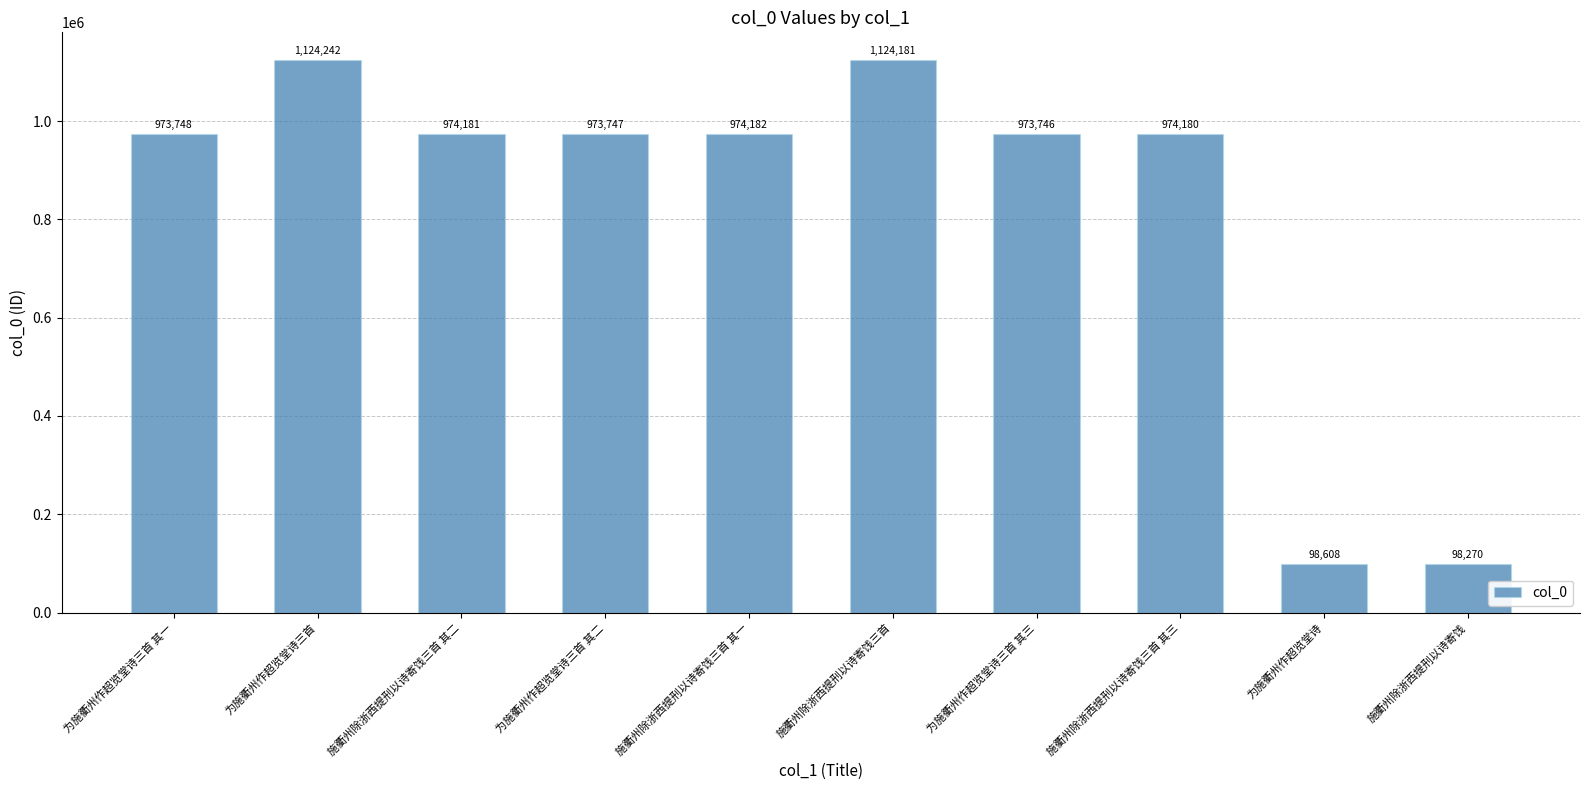

Reading left to right, what are all the values shown in this chart?

为施衢州作超览堂诗三首 其一=973748	为施衢州作超览堂诗三首=1124242	施衢州除浙西提刑以诗寄饯三首 其二=974181	为施衢州作超览堂诗三首 其二=973747	施衢州除浙西提刑以诗寄饯三首 其一=974182	施衢州除浙西提刑以诗寄饯三首=1124181	为施衢州作超览堂诗三首 其三=973746	施衢州除浙西提刑以诗寄饯三首 其三=974180	为施衢州作超览堂诗=98608	施衢州除浙西提刑以诗寄饯=98270